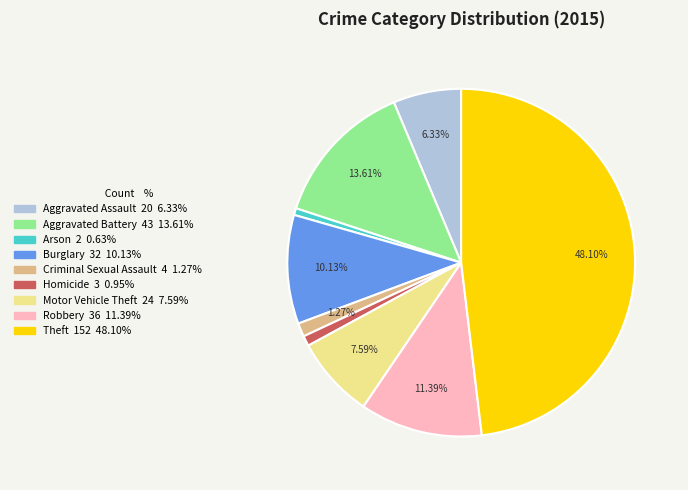

Approximately how many times larger is the value at Robbery compared to Aggravated Battery?

0.8